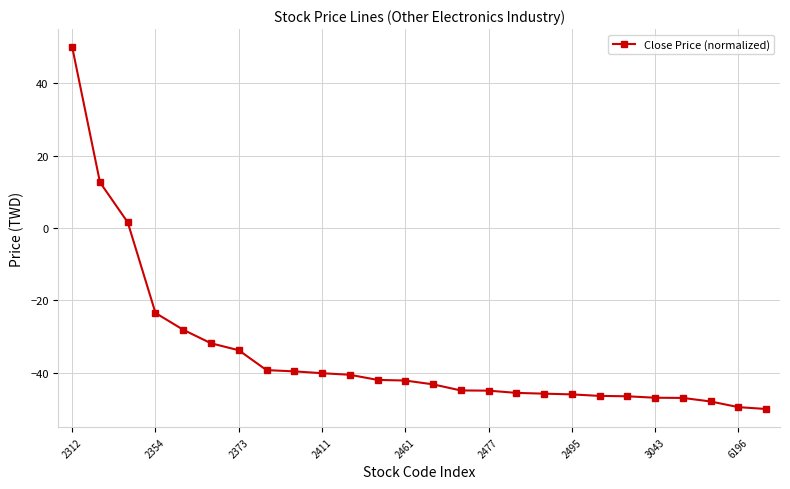

How many categories are shown in the chart?

26